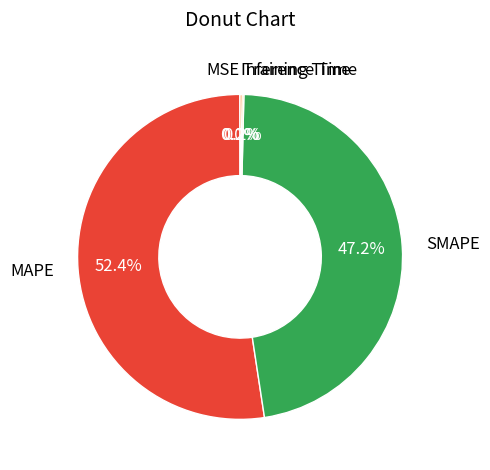

Which slice is the largest?

MAPE